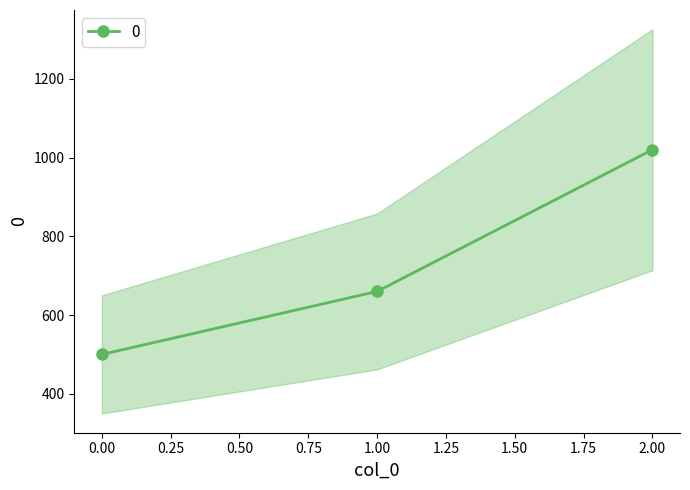

Where is the data nearest to the value 760?

1